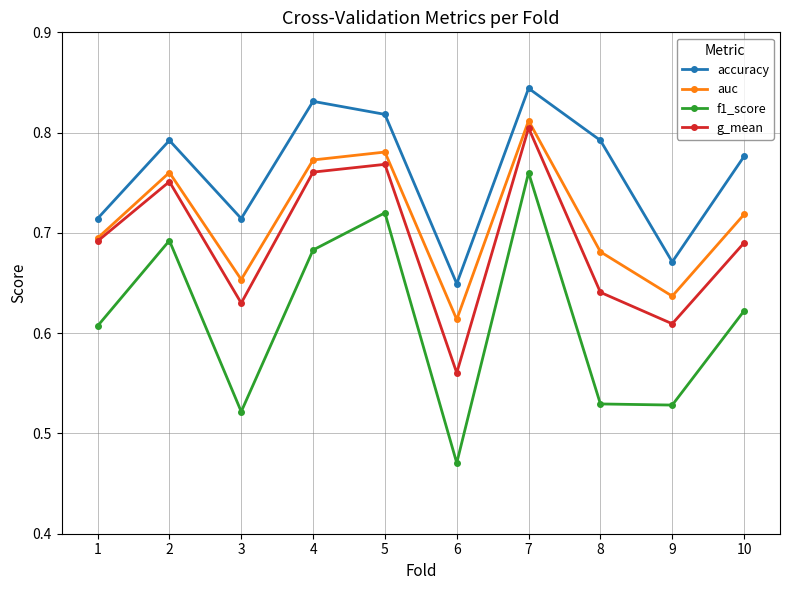

At which label does f1_score reach its minimum?

6